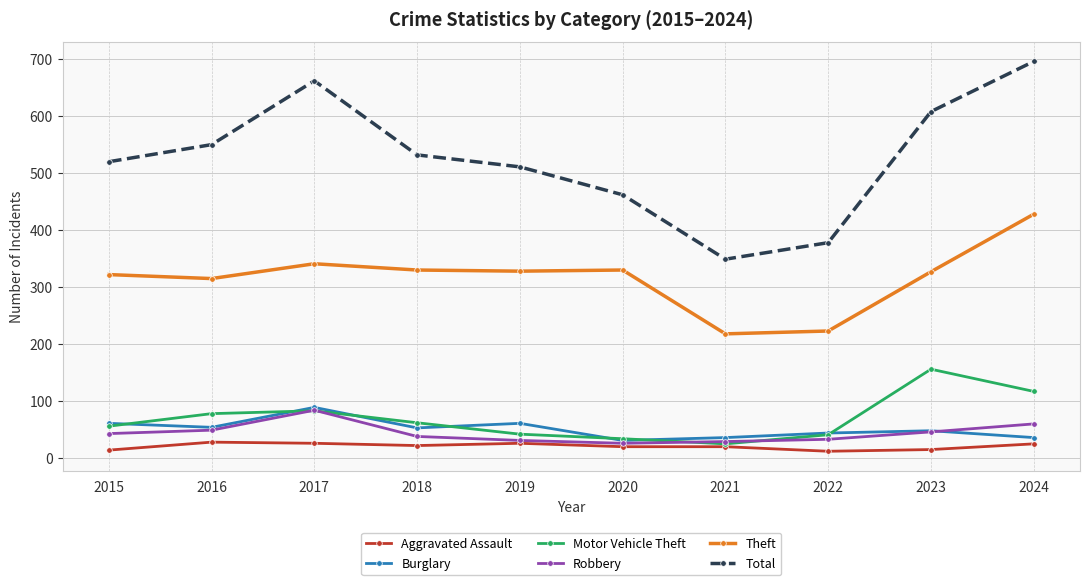

What value does the Robbery series have at 2015?

42